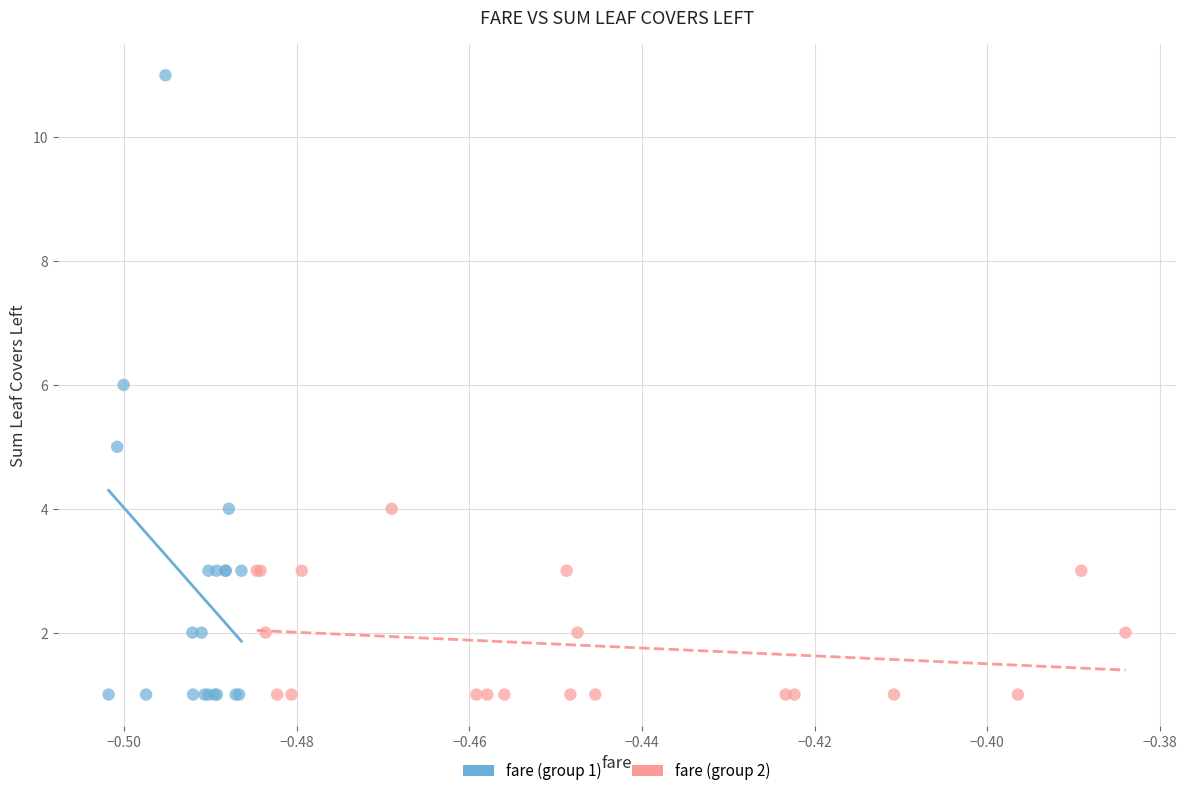

Which series has the widest spread of Y values?

fare (group 1)